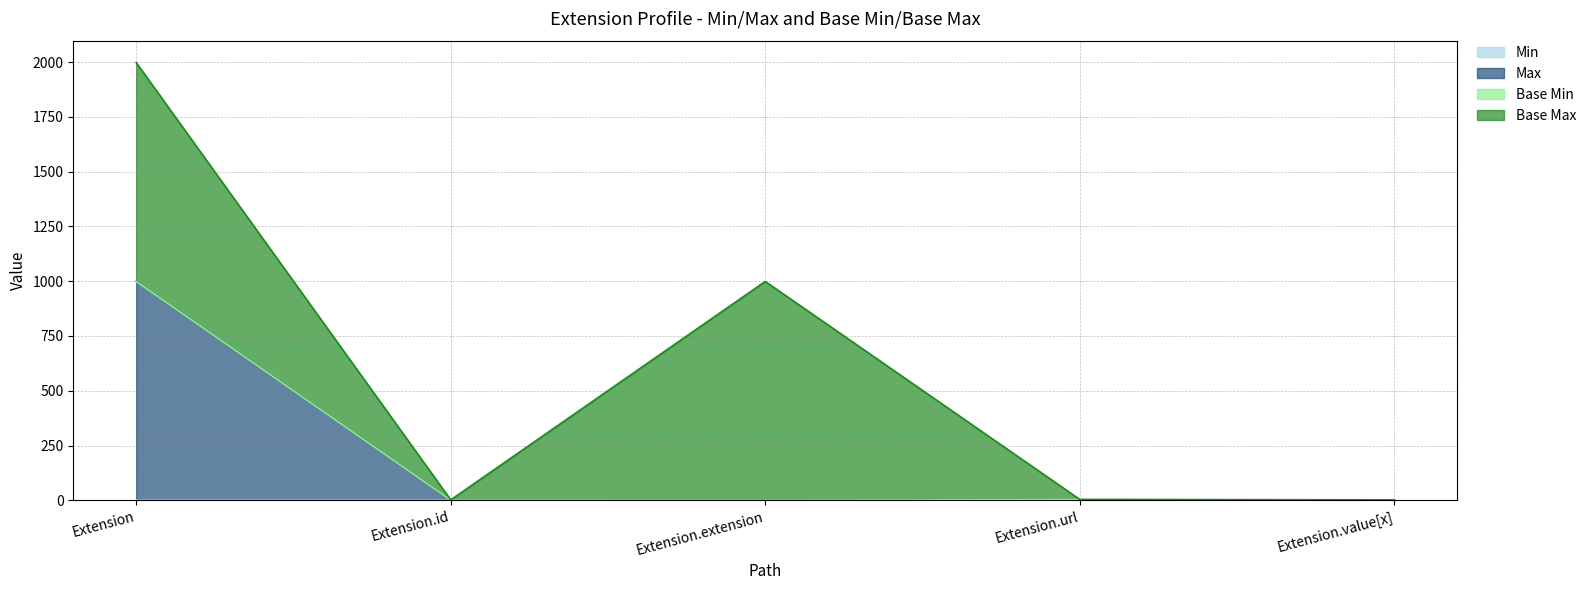

How many interior local valleys does the Max_numeric series have?

1